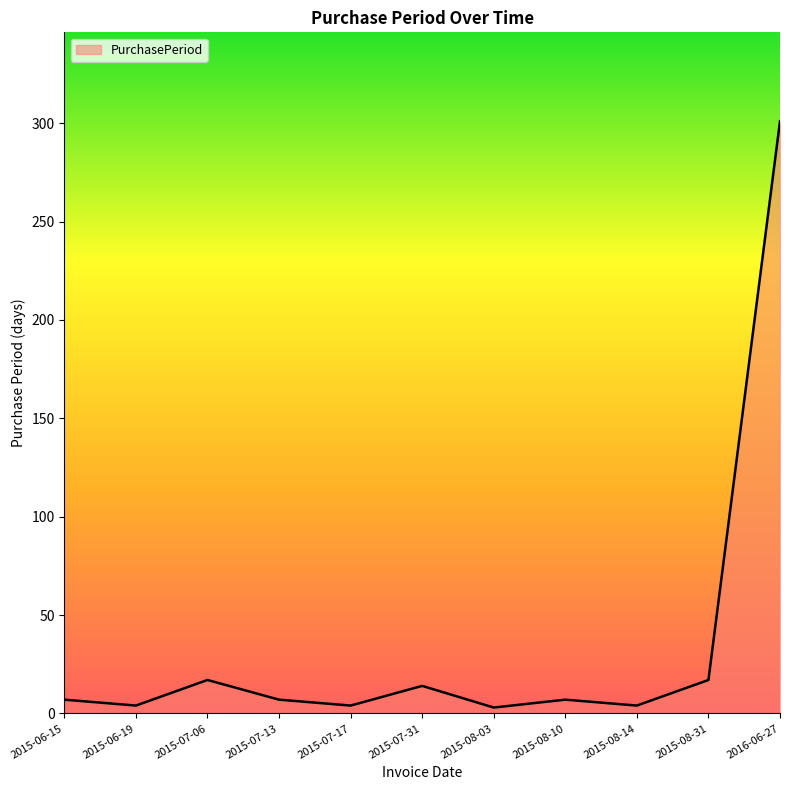

What is the maximum value shown in the chart?

301